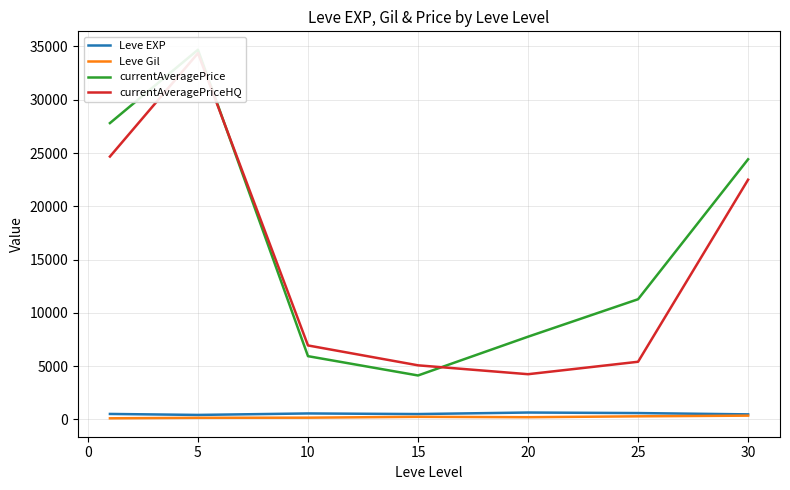

How many interior local peaks does the currentAveragePriceHQ series have?

1